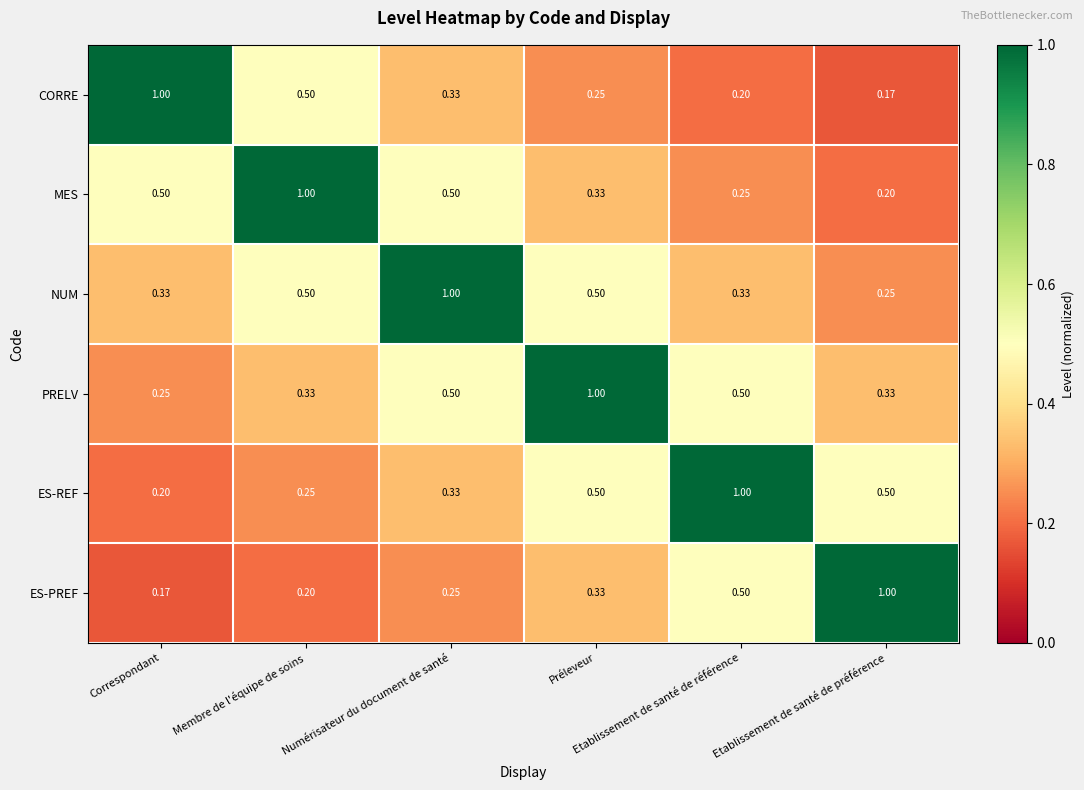

How many series are shown in this chart?

6